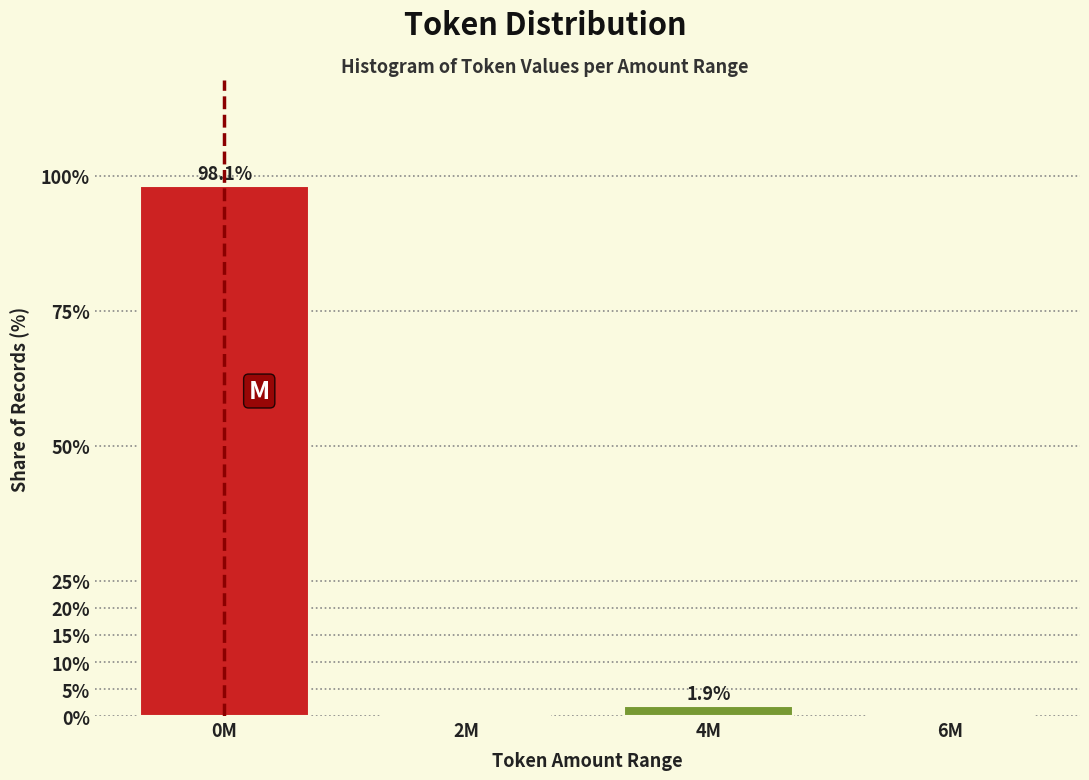

Reading left to right, transcribe all the data shown in this chart.

0M=98.1	2M=0.0	4M=1.9	6M=0.0